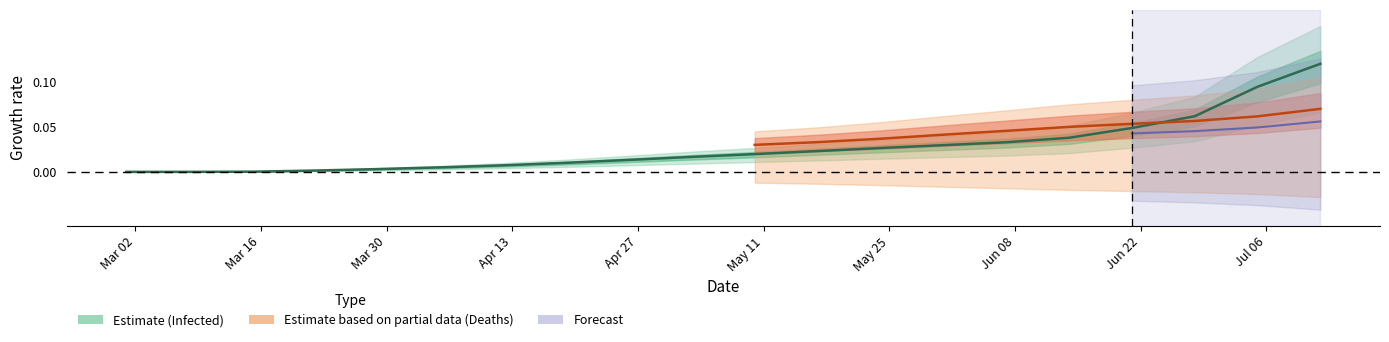

Reading left to right, list all the values displayed in this chart.

0.0	0.0	0.0	0.0	0.0	0.0	0.0	0.0	0.0	0.0	0.0	0.0	0.0	0.0	0.0	0.0	0.0	0.1	0.1	0.1